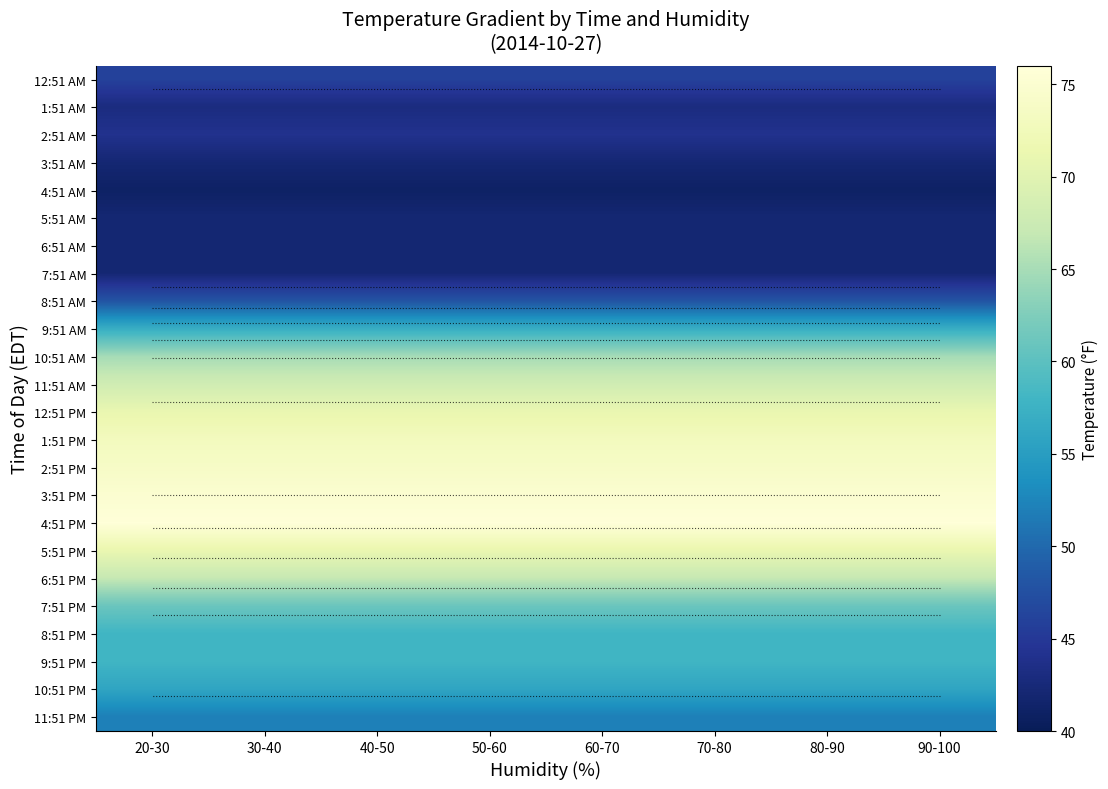

What is the sum of the 2:51 AM values at 20-30 and 70-80?

88.2